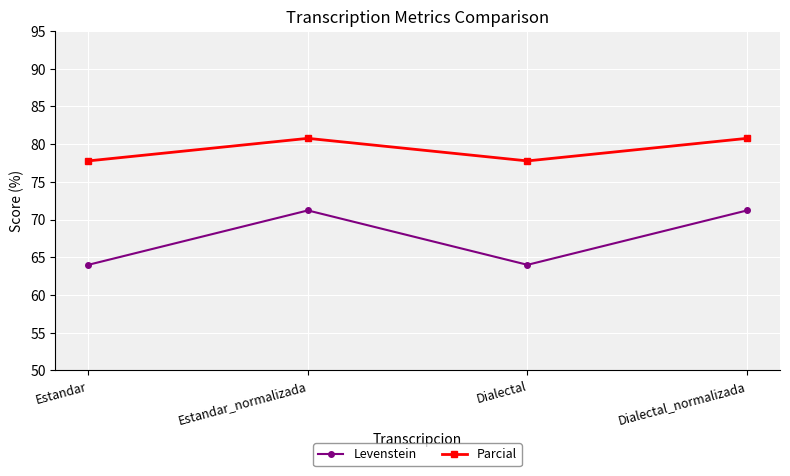

What is the value of the Parcial point at the 4th from the left?

80.8